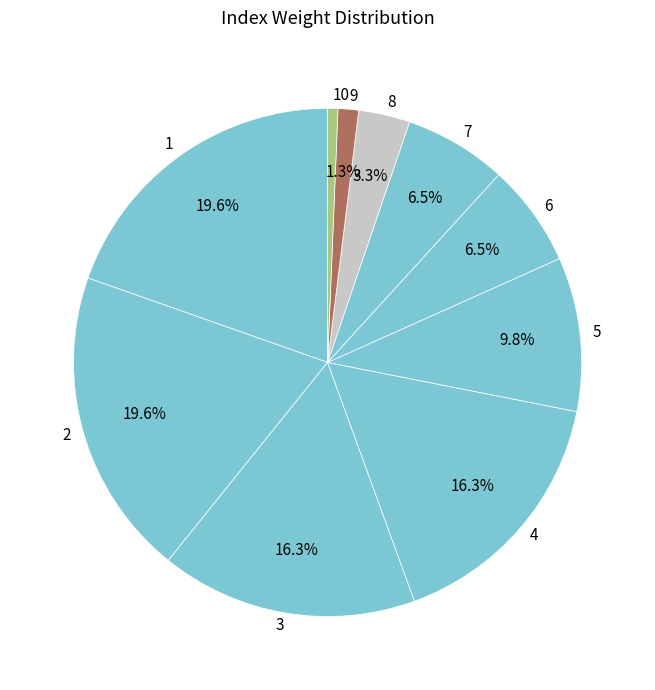

Does 1 represent more than half of the total?

No